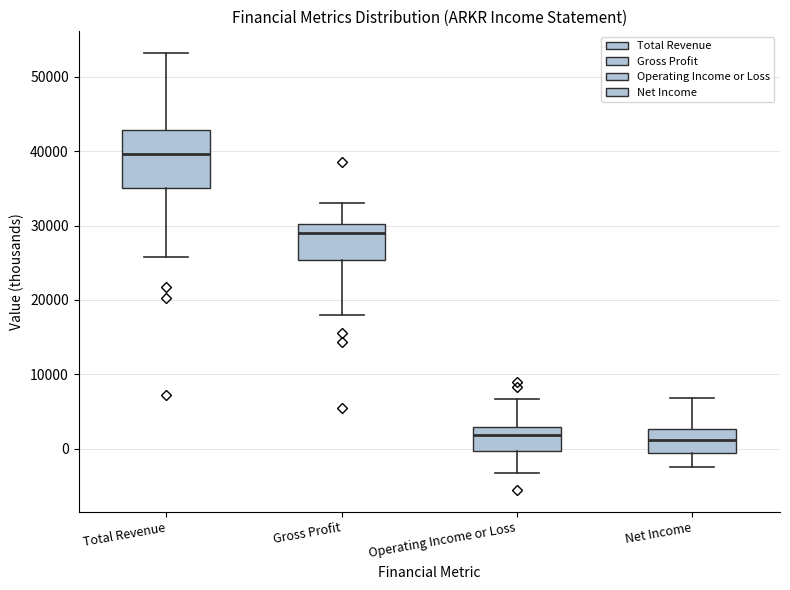

Reading left to right, transcribe this box plot: for each box, give where its median line is, the range the box spans, and where its two whiskers end, as read against the y-axis. The values are not printed on the chart, so give them approximately, as read against the axis.

Total Revenue: median 40000, box 35000 to 43000, whiskers 26000 to 53000
Gross Profit: median 29000, box 25000 to 30000, whiskers 18000 to 33000
Operating Income or Loss: median 2000, box 0 to 3000, whiskers -3000 to 7000
Net Income: median 1000, box -1000 to 3000, whiskers -2000 to 7000